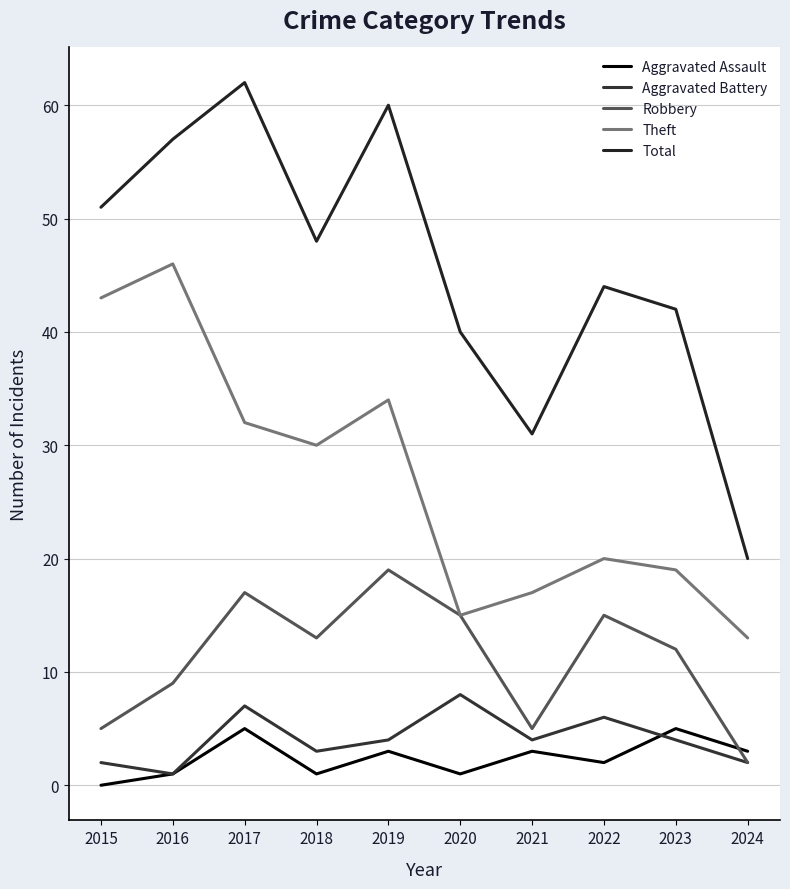

At which category is the sum across all series the highest?

2017